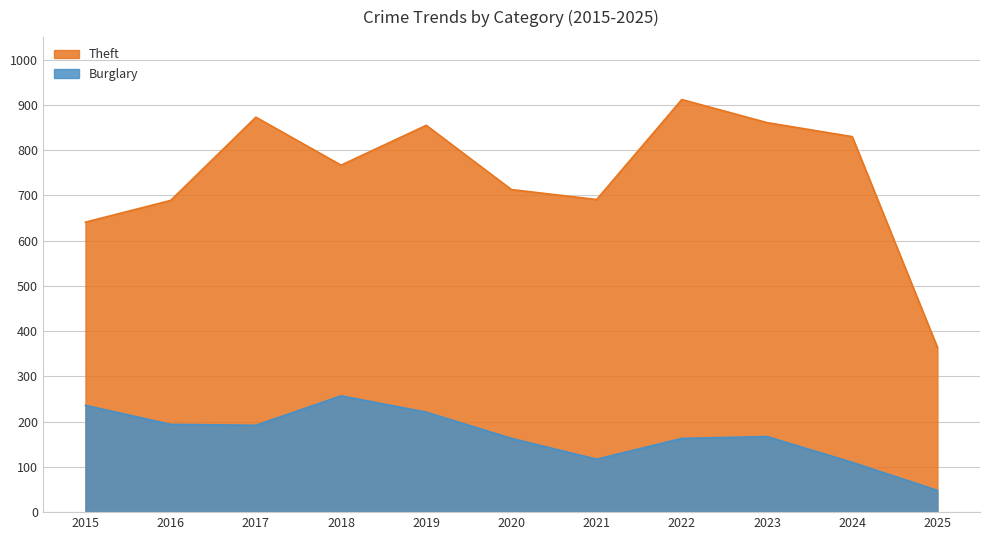

True or false: Theft has a value of 873 at 2017.

True